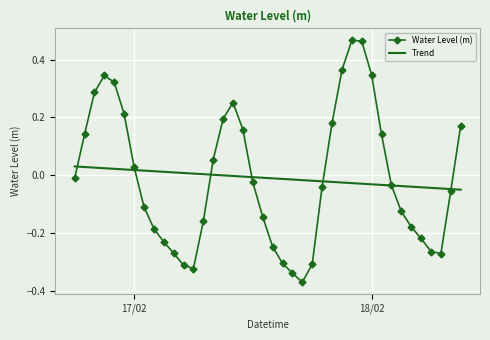

What are all the series names shown in the legend?

Water Level (m), Trend